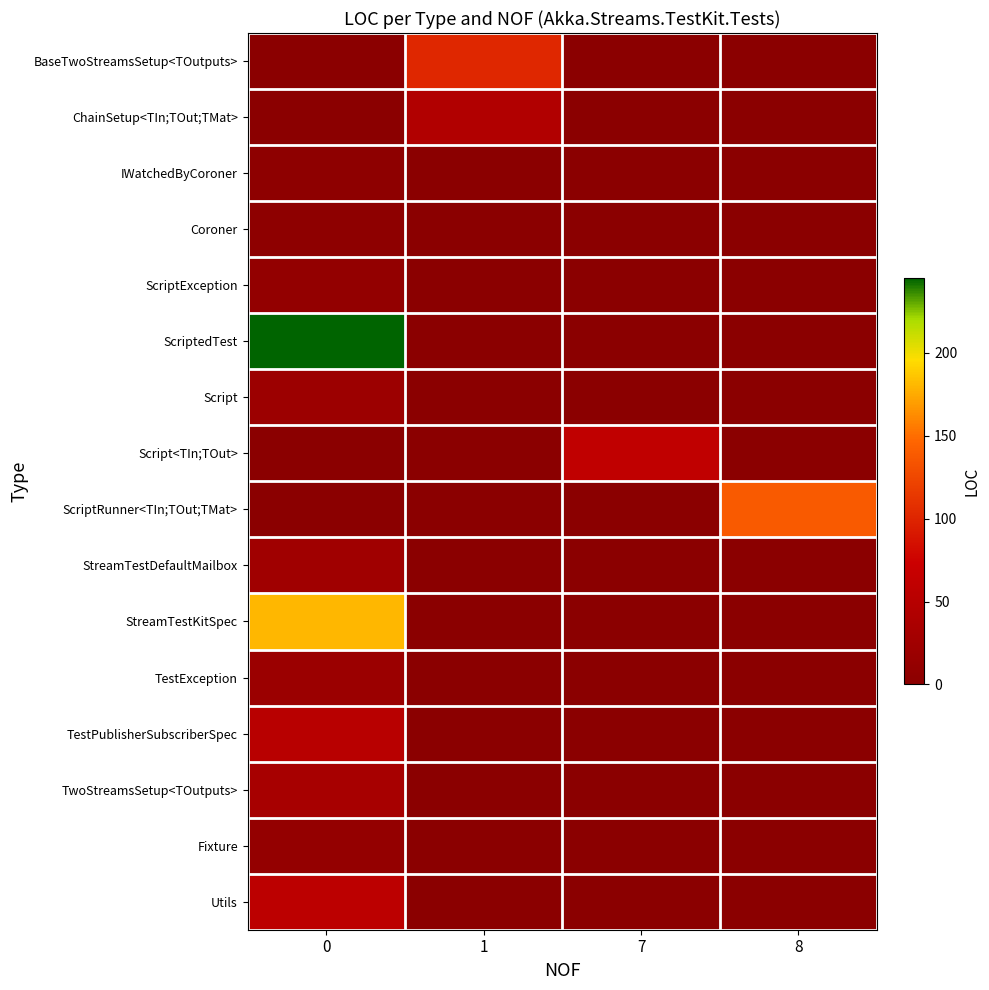

Read the Fixture value at 0.

11.0